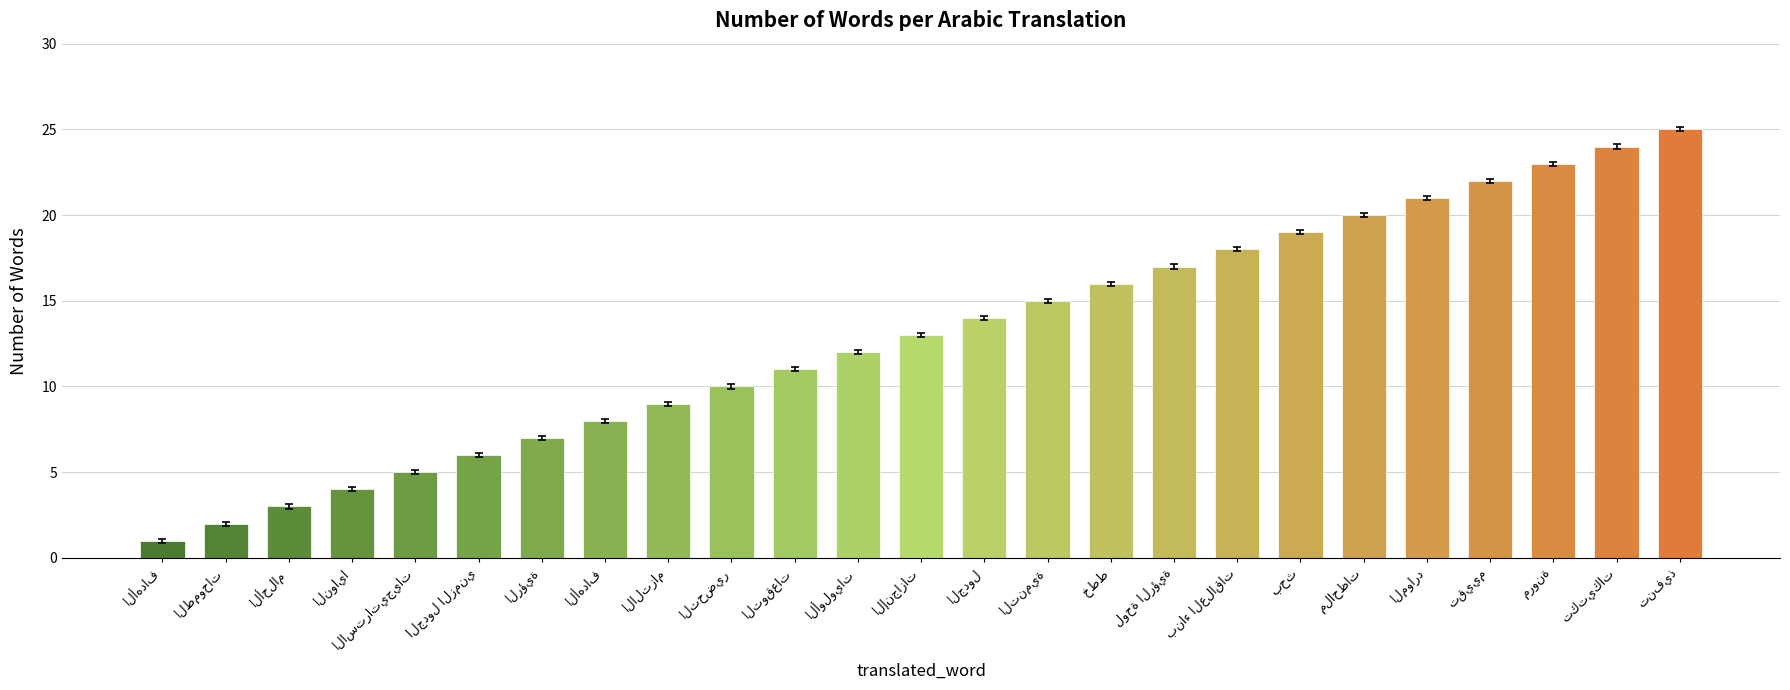

Where does the data first go above 13?

الجدول